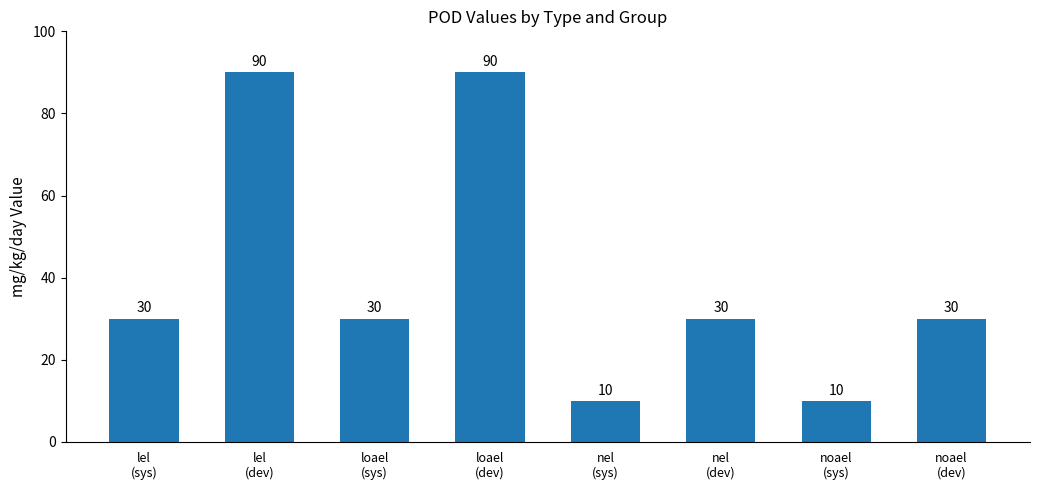

What is the difference between the maximum and minimum values?

80